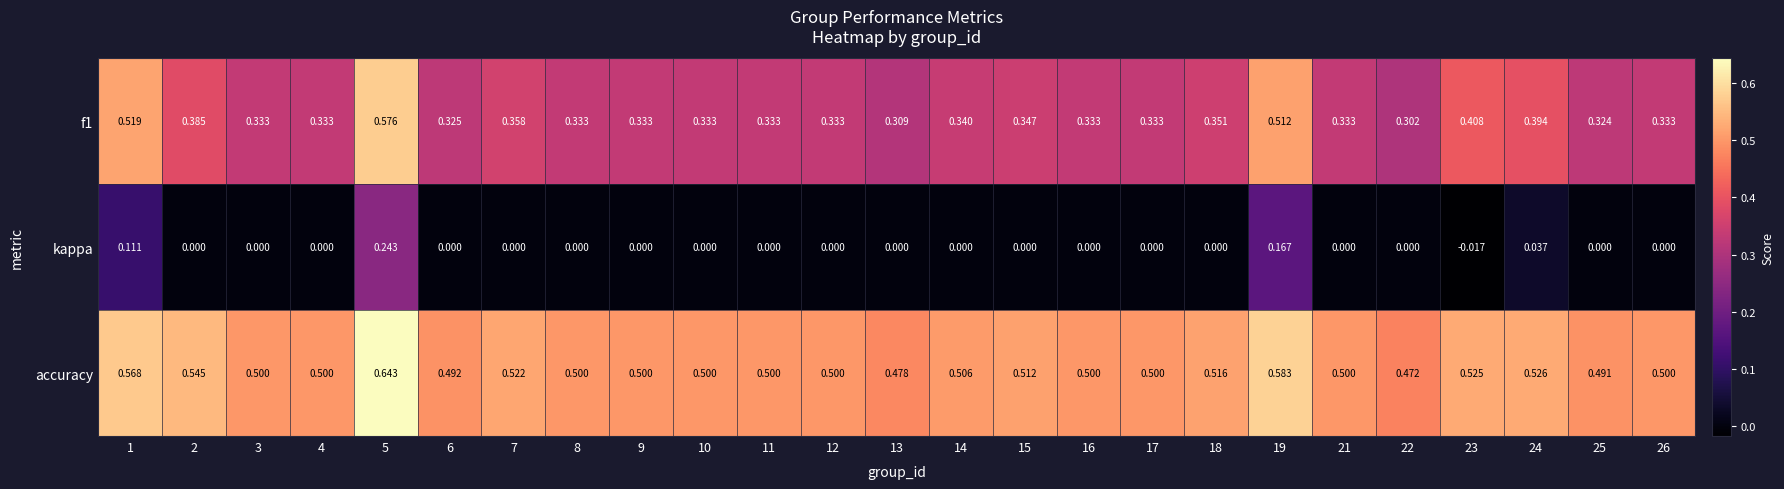

Between 2 and 19, which series saw the biggest shift?

kappa